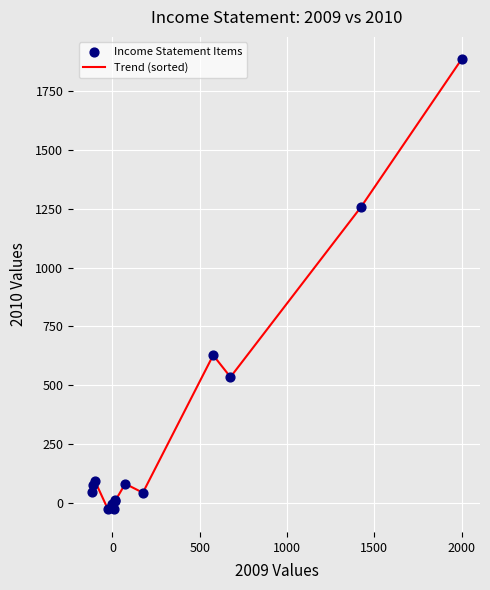

What is the difference between the maximum and minimum values?

1911